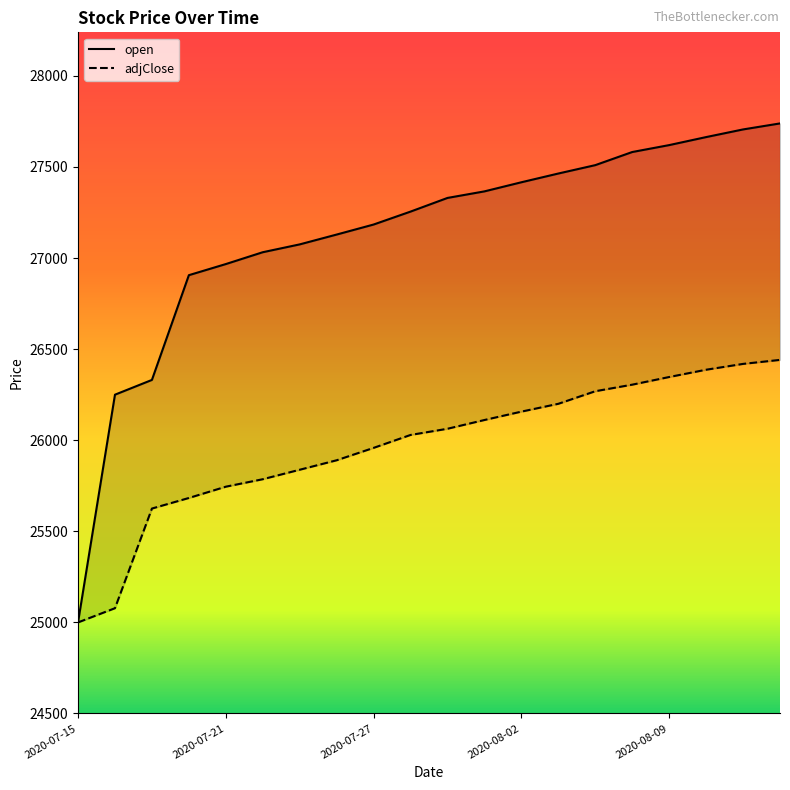

True or false: adjClose and open intersect in this chart.

False